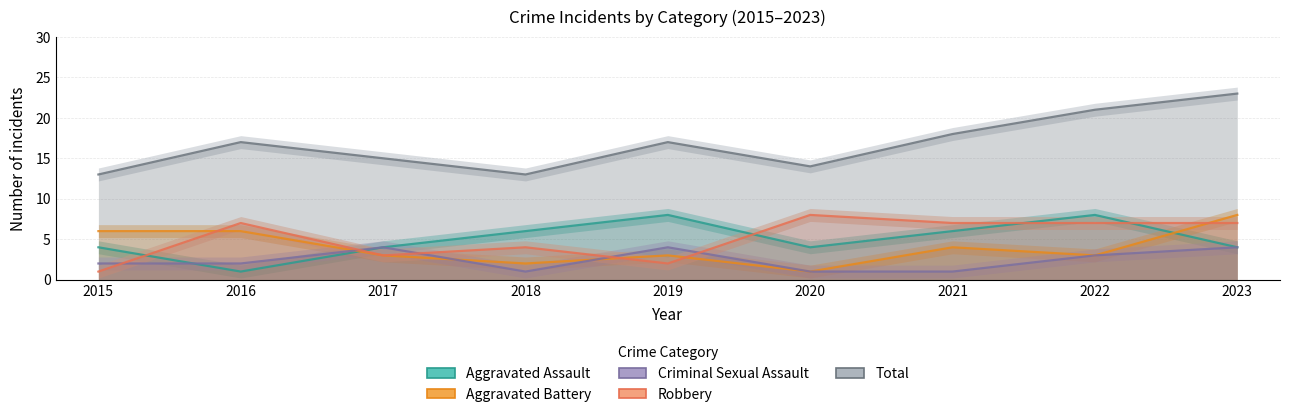

What is the spread (max minus min) of values at 2018?

12